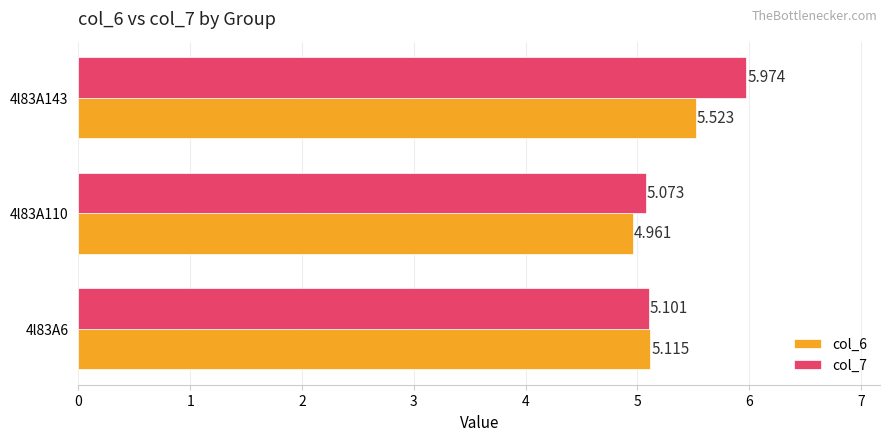

Which category has the highest value in the col_6 series?

4l83A143